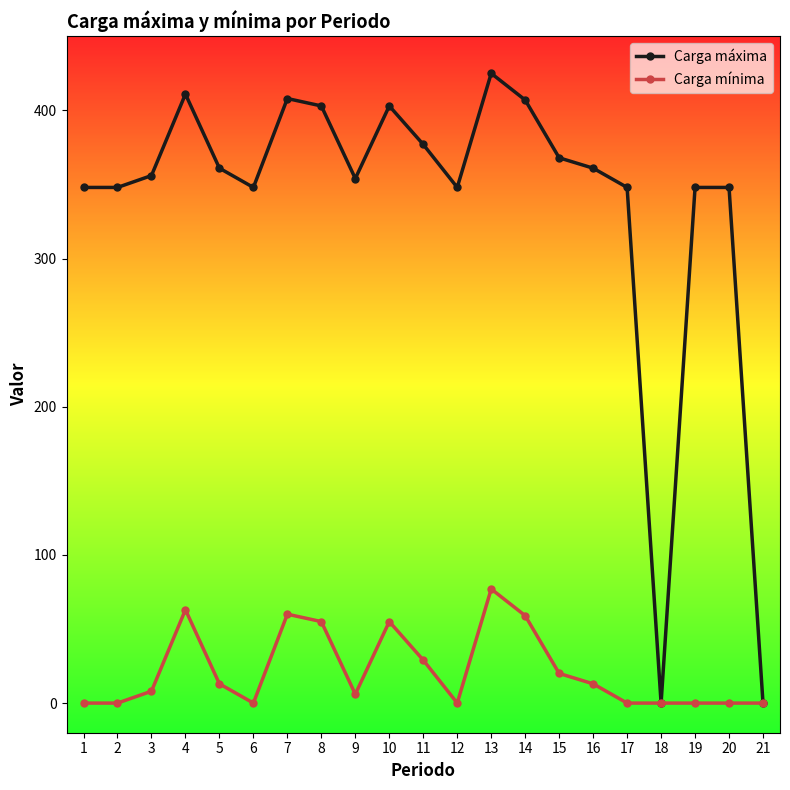

At which category is the sum across all series the highest?

13